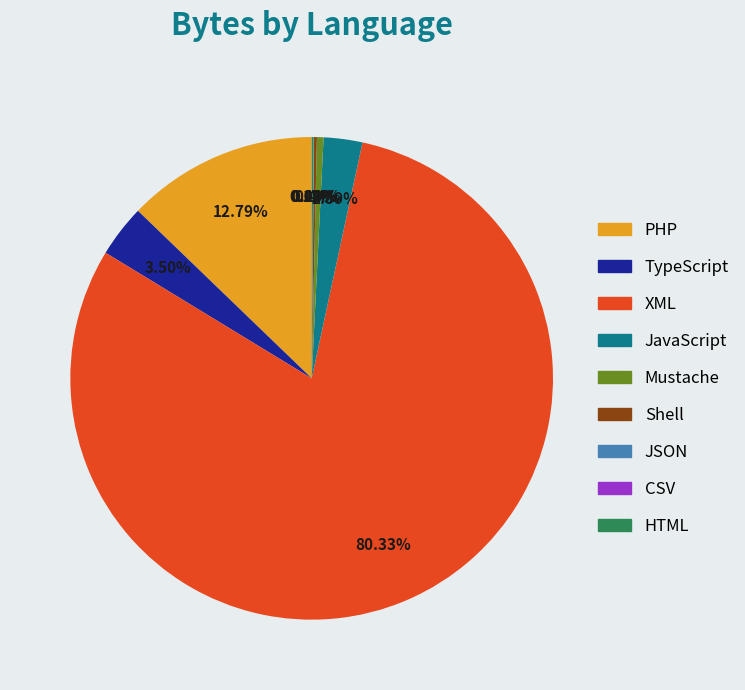

Which category has the biggest portion of the pie?

XML